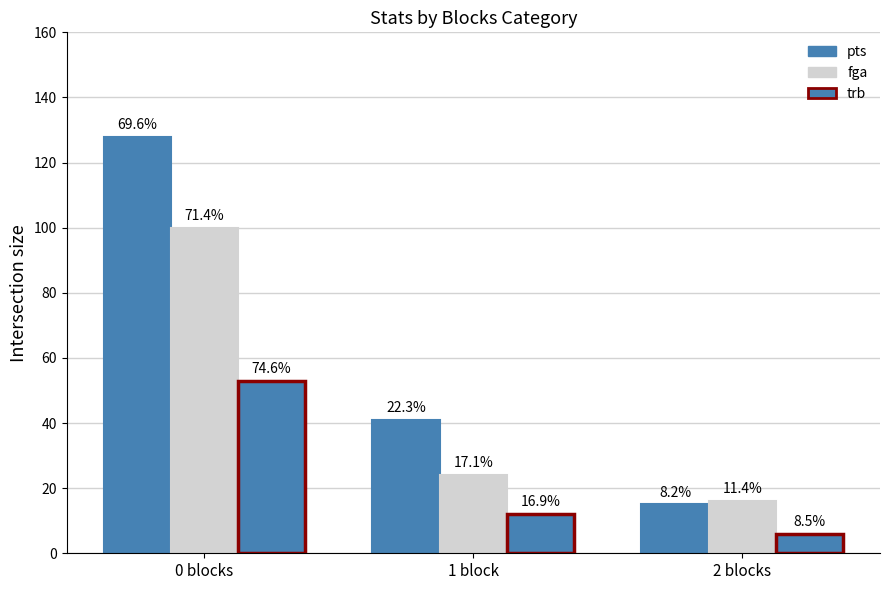

What position from the left is 1 block?

2